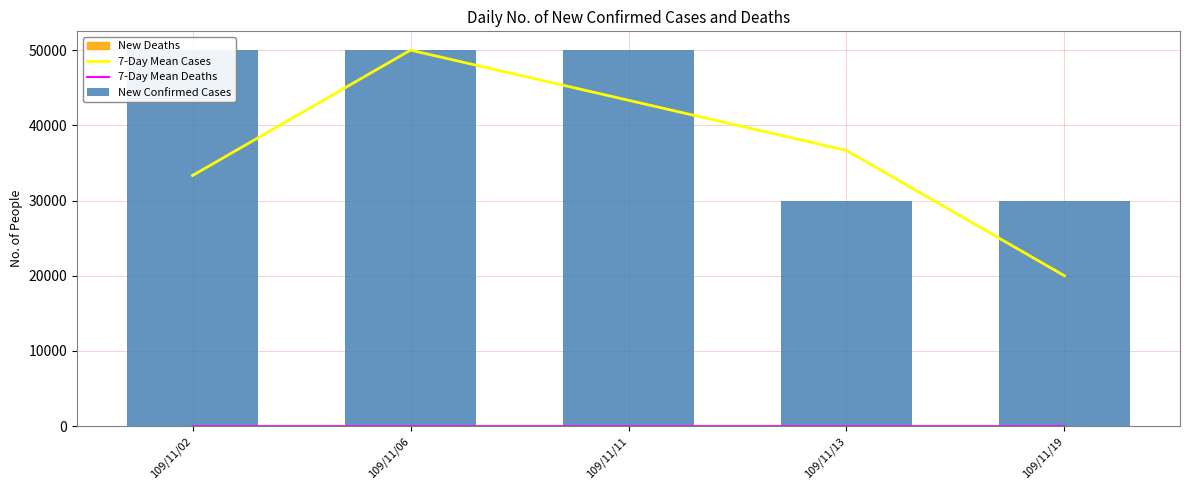

Is it true that New Confirmed Cases equals 33543.8 at 109/11/06?

False